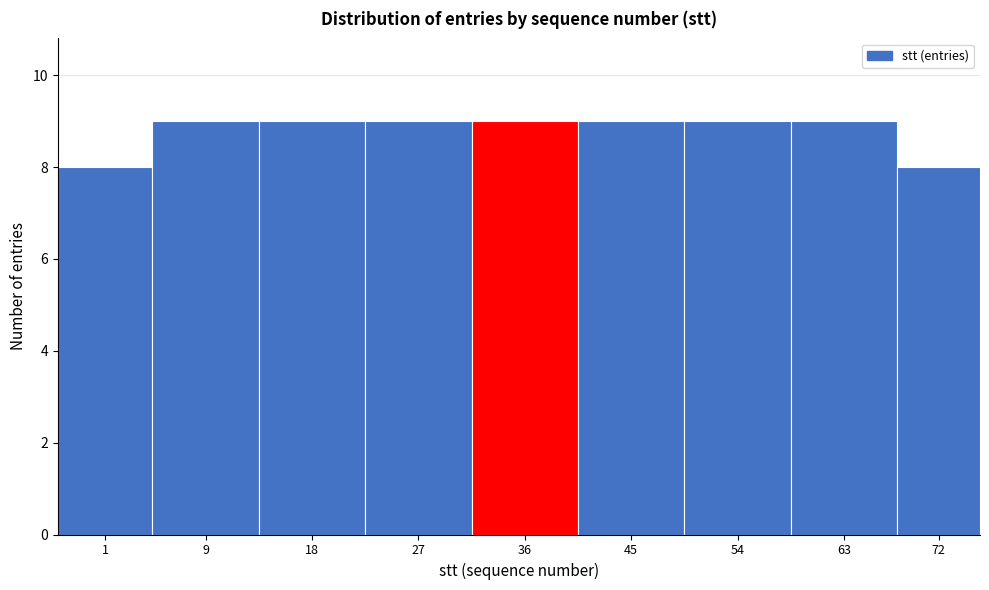

Reading left to right, what are all the values shown in this chart?

1=8	9=9	18=9	27=9	36=9	45=9	54=9	63=9	72=8